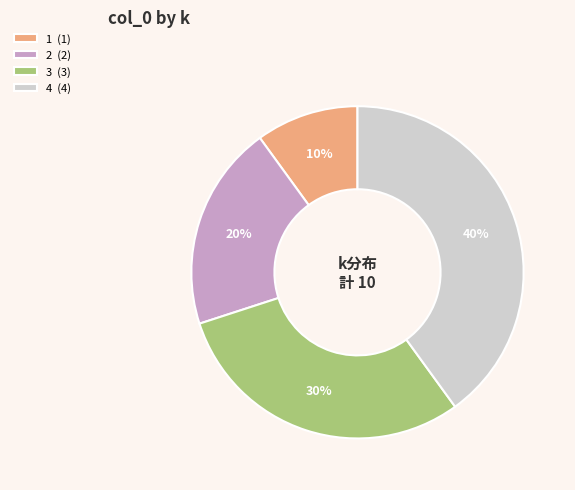

To the nearest percent, what is the difference between the 4 (4) and 3 (3) slice percentages?

10%